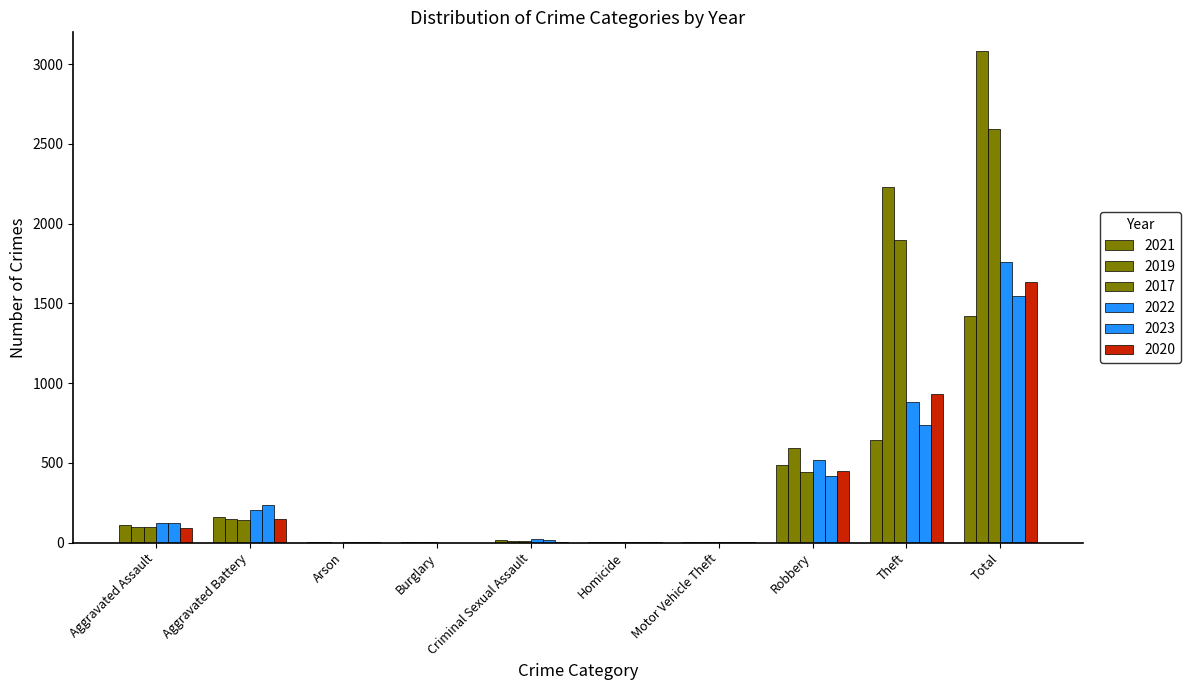

What is the average value of the 2022 series?

352